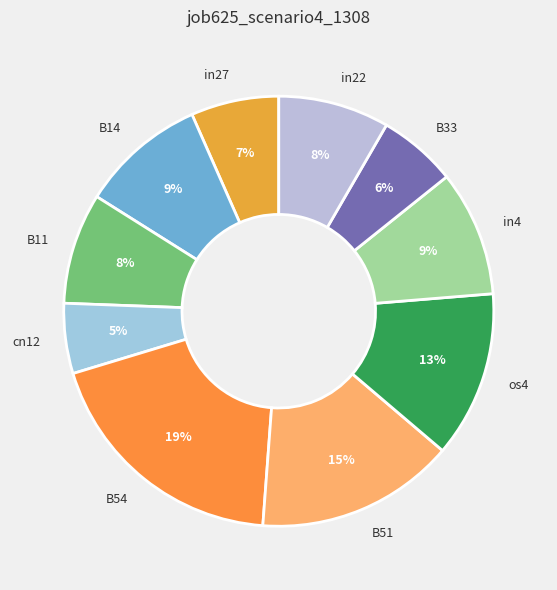

To the nearest percent, what percentage of the pie is in27?

7%